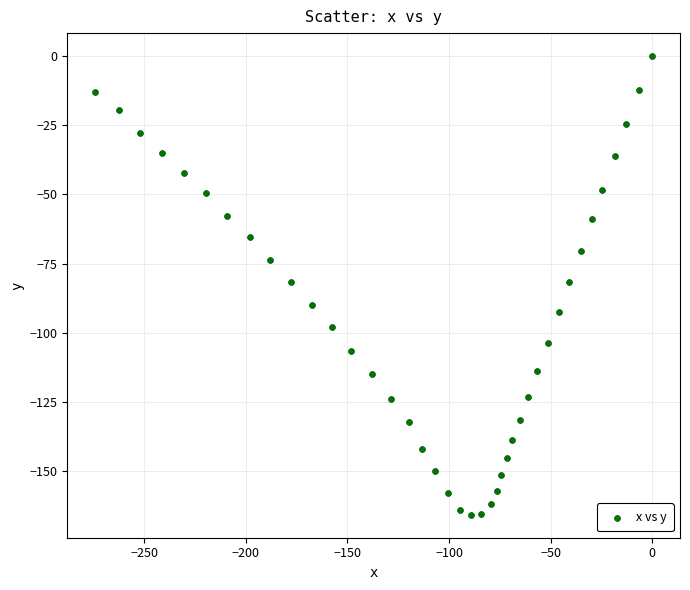

What is the range of Y values (max minus min)?

165.7